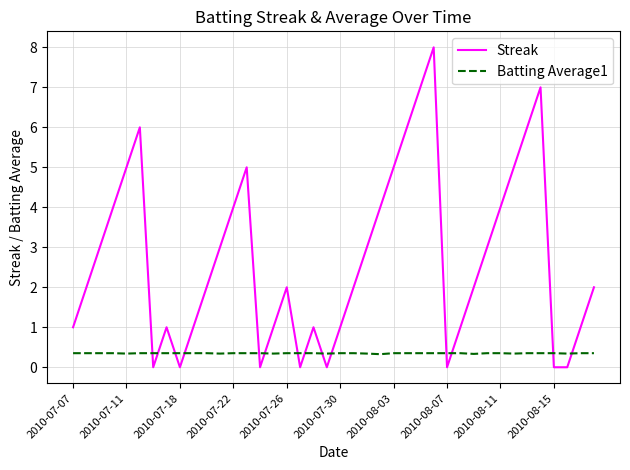

List the series in order of their peak value, highest first.

Streak, Batting Average1